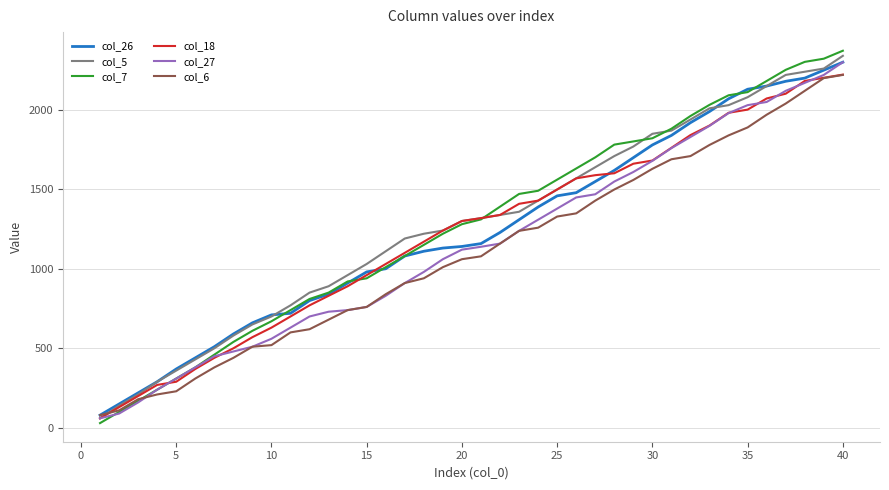

What is the difference between the second highest and second lowest values in the col_7 series?

2220